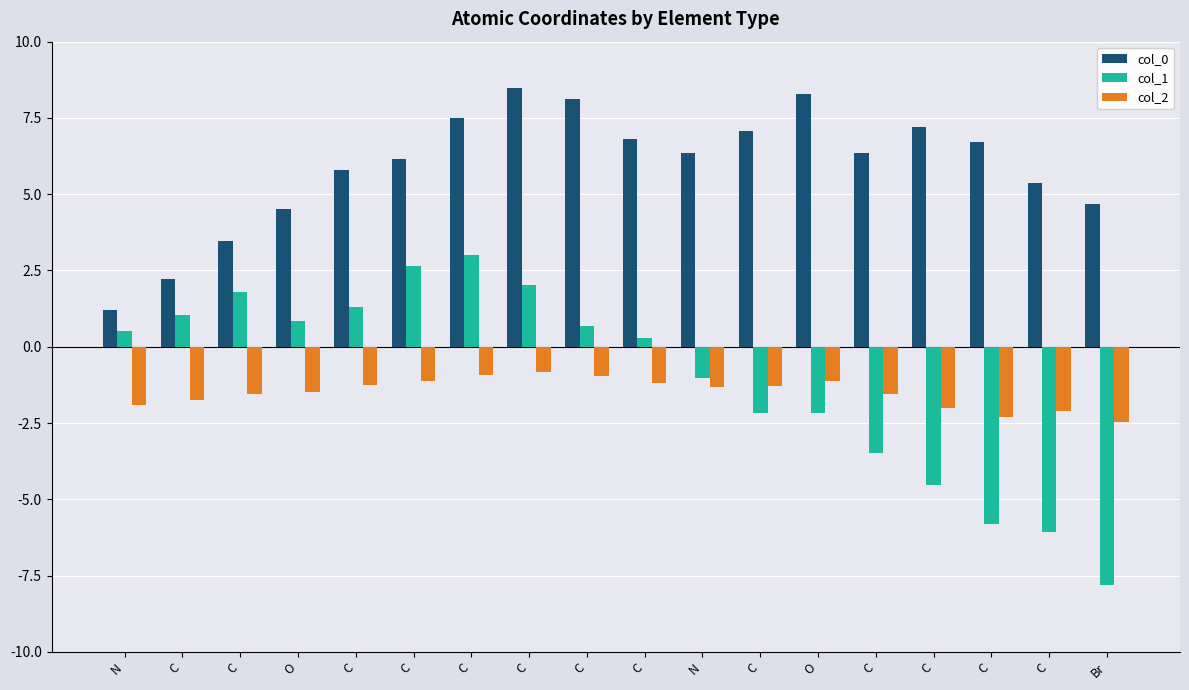

What is the label of the 8th bar from the left?

C